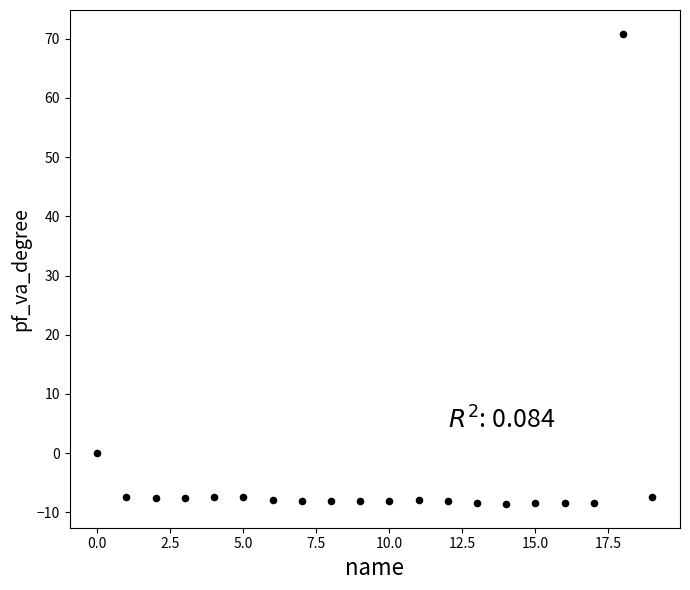

What is the range of X values (max minus min)?

19.0